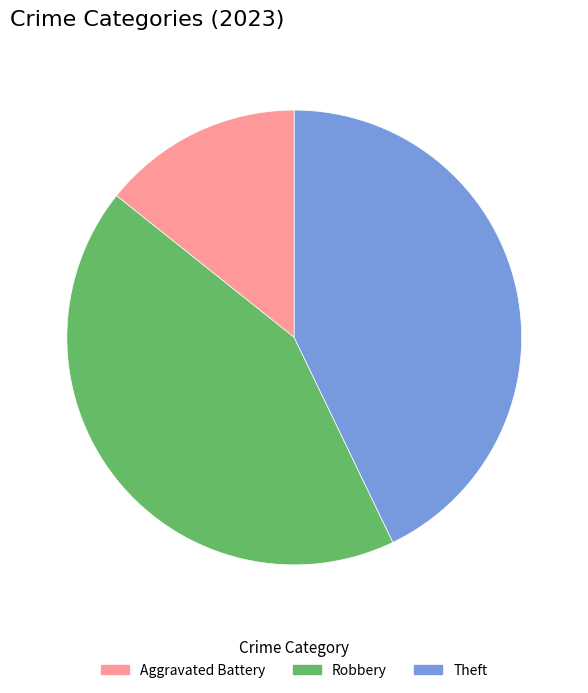

What is the smallest slice in the pie chart?

Aggravated Battery